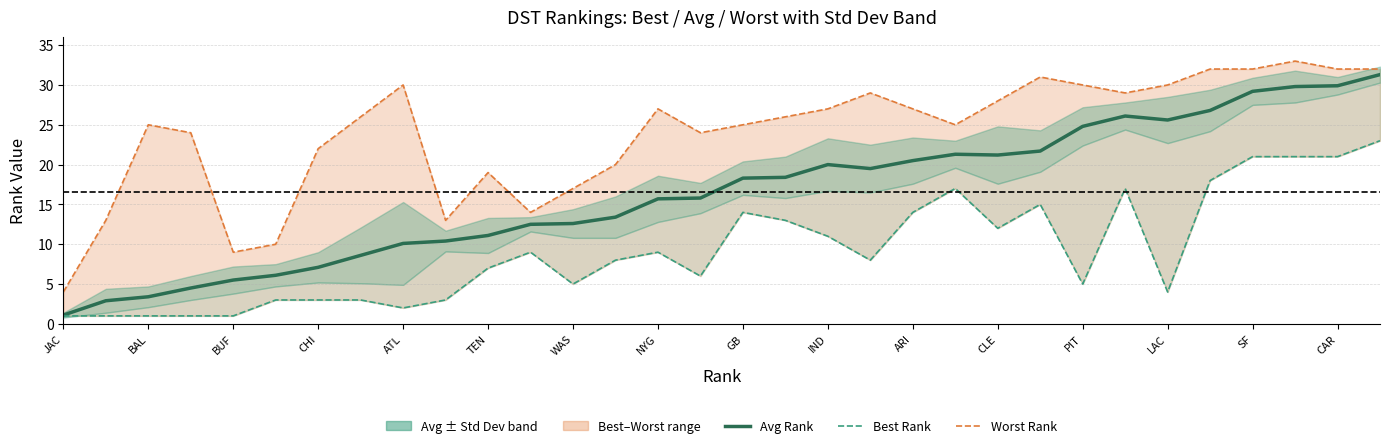

What is the difference between the Best Rank values at GB and CLE?

2.0